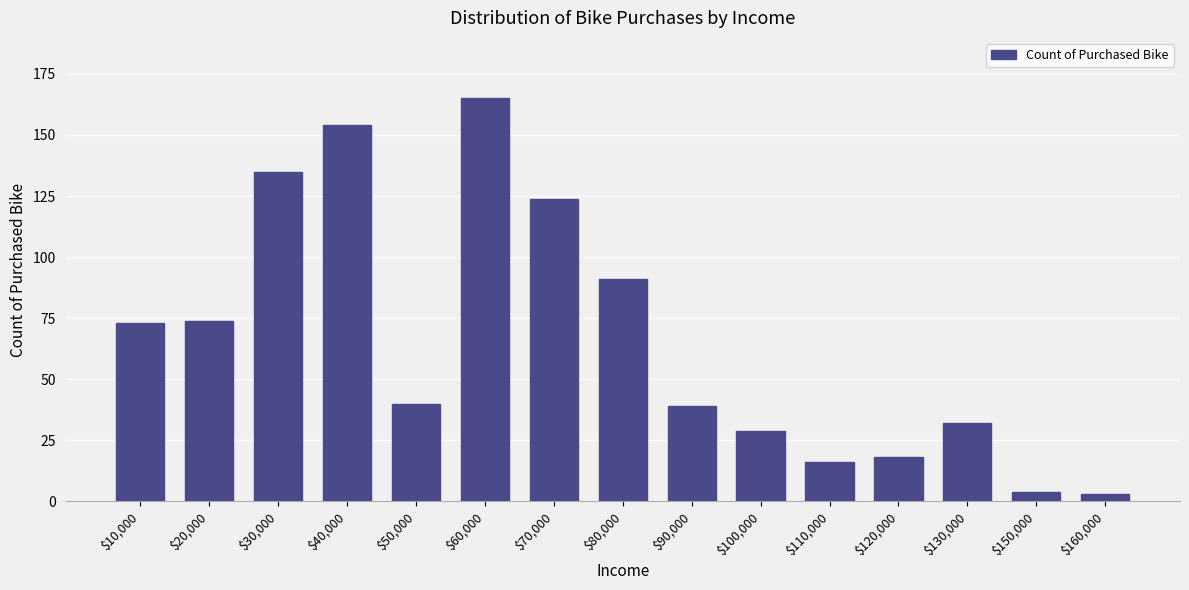

Reading left to right, what are all the values shown in this chart?

73	74	135	154	40	165	124	91	39	29	16	18	32	4	3